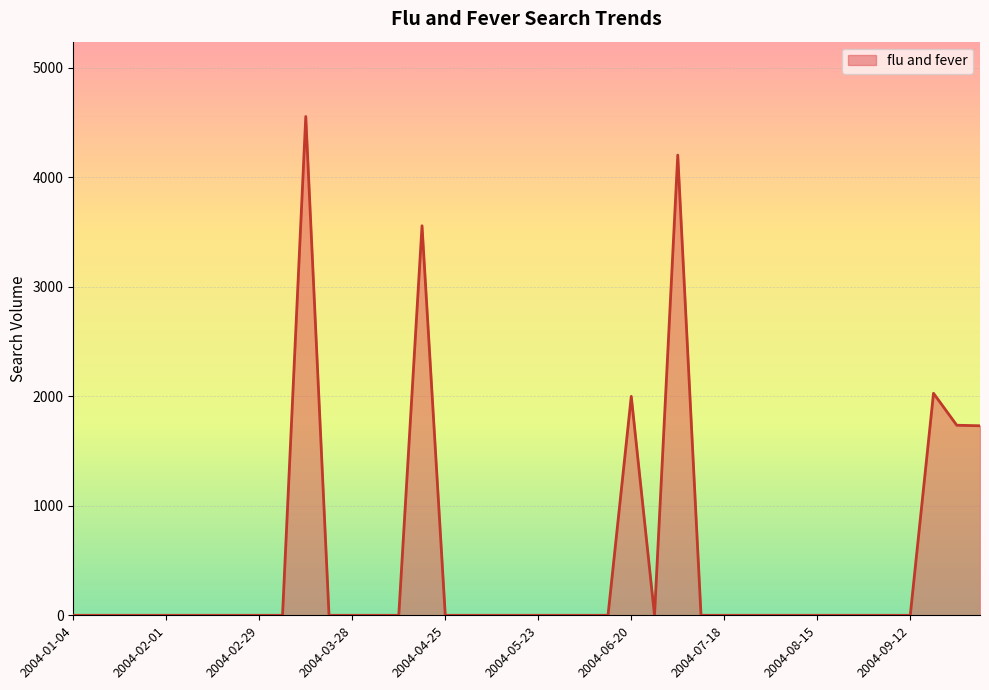

List the labels in order of value, largest first.

2004-03-14, 2004-07-04, 2004-04-18, 2004-09-19, 2004-06-20, 2004-09-26, 2004-10-03, 2004-01-04, 2004-01-11, 2004-01-18, 2004-01-25, 2004-02-01, 2004-02-08, 2004-02-15, 2004-02-22, 2004-02-29, 2004-03-07, 2004-03-21, 2004-03-28, 2004-04-04, 2004-04-11, 2004-04-25, 2004-05-02, 2004-05-09, 2004-05-16, 2004-05-23, 2004-05-30, 2004-06-06, 2004-06-13, 2004-06-27, 2004-07-11, 2004-07-18, 2004-07-25, 2004-08-01, 2004-08-08, 2004-08-15, 2004-08-22, 2004-08-29, 2004-09-05, 2004-09-12